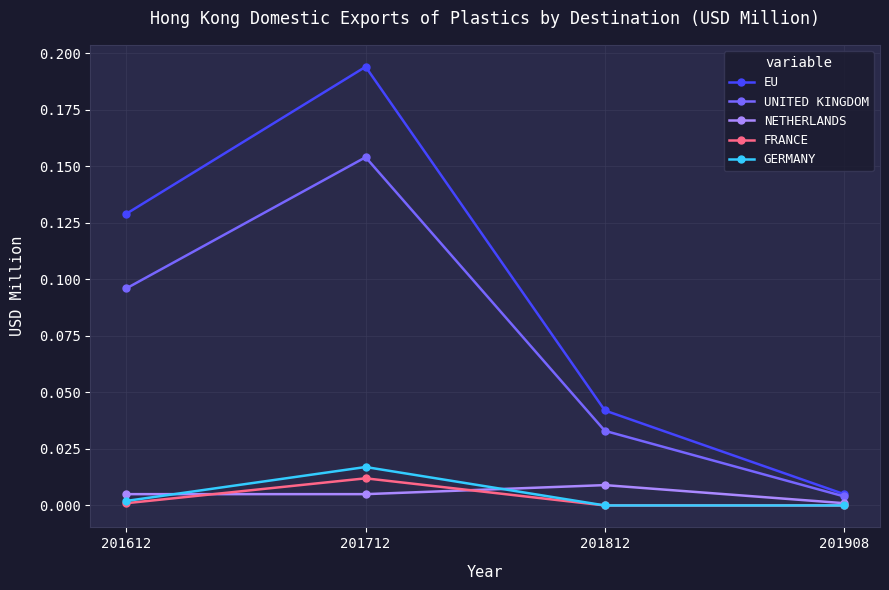

Which category has the lowest value in the EU series?

201908